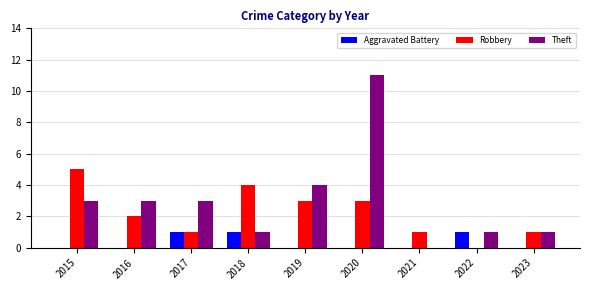

Reading left to right, extract all data points from this chart.

Aggravated Battery: 2015=0	2016=0	2017=1	2018=1	2019=0	2020=0	2021=0	2022=1	2023=0
Robbery: 2015=5	2016=2	2017=1	2018=4	2019=3	2020=3	2021=1	2022=0	2023=1
Theft: 2015=3	2016=3	2017=3	2018=1	2019=4	2020=11	2021=0	2022=1	2023=1